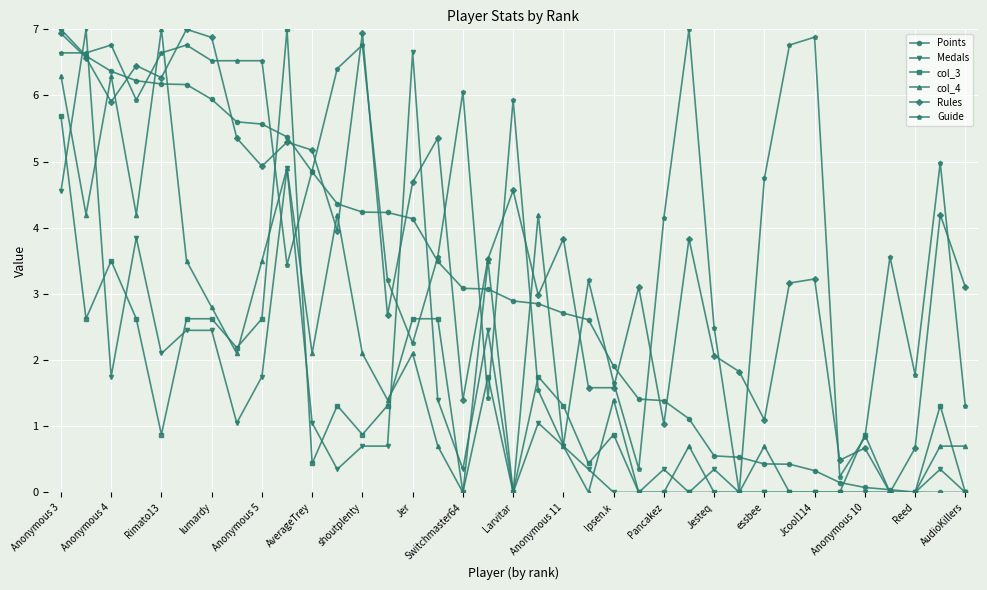

Is this an area chart (filled region under the line)?

No